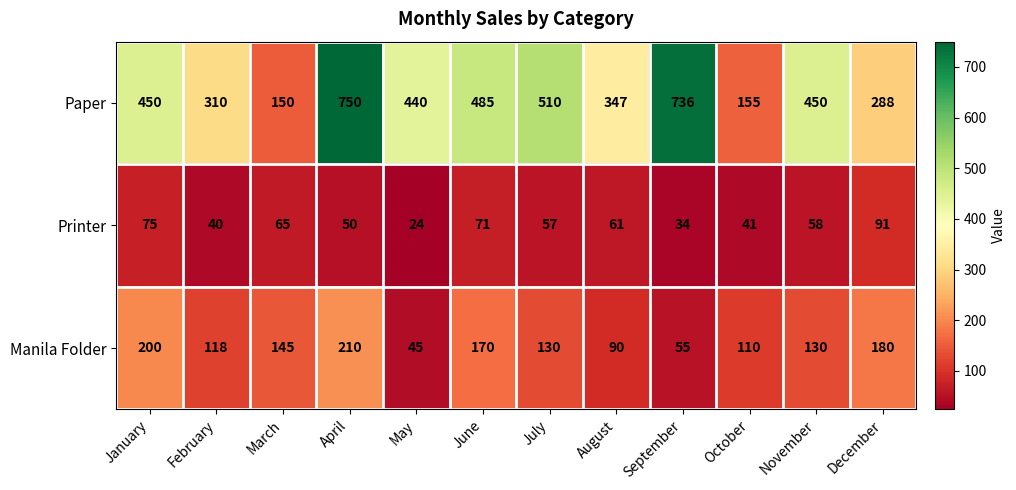

What value does the Manila Folder series have at January, to the nearest 10?

200